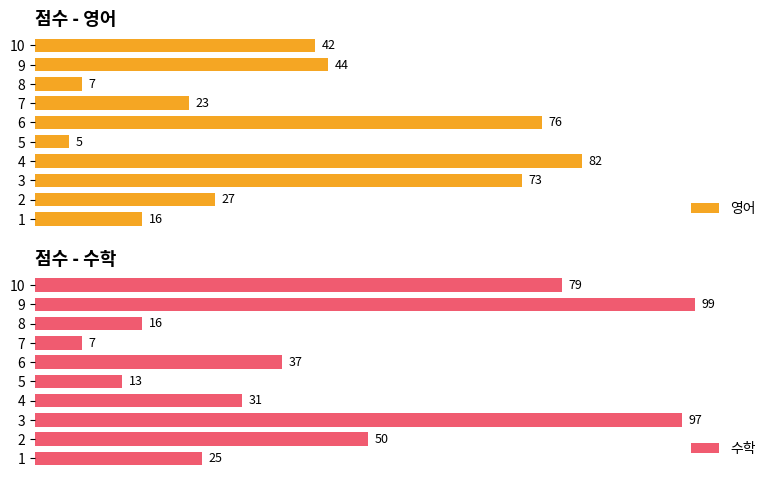

How many distinct data groups are displayed?

2